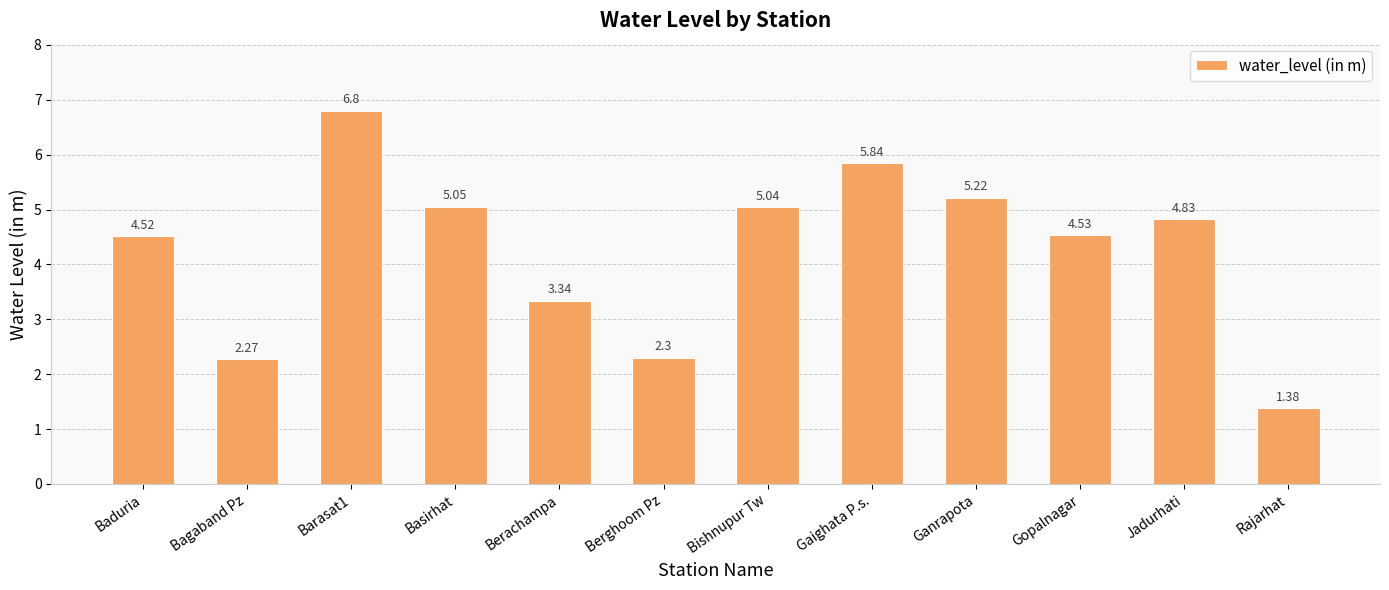

List the labels in order of value, smallest first.

Rajarhat, Bagaband Pz, Berghoom Pz, Berachampa, Baduria, Gopalnagar, Jadurhati, Bishnupur Tw, Basirhat, Ganrapota, Gaighata P.s., Barasat1